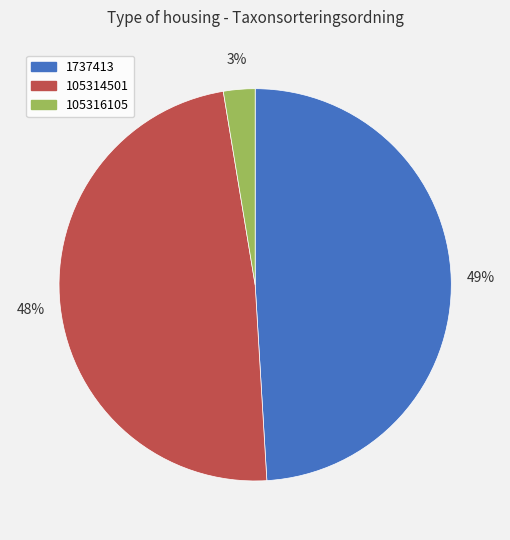

Does any single category account for the majority?

No